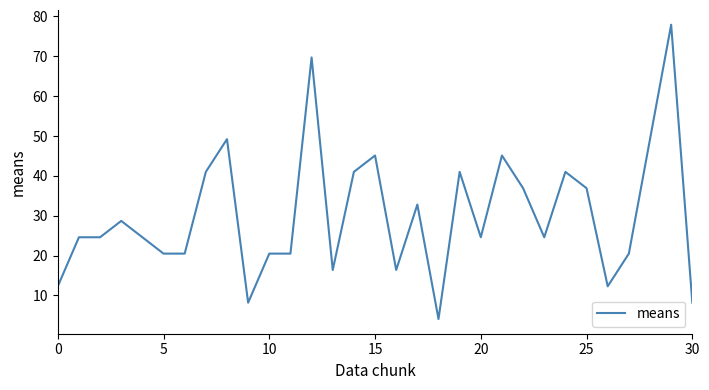

What is the difference between the maximum and minimum values?

73.8